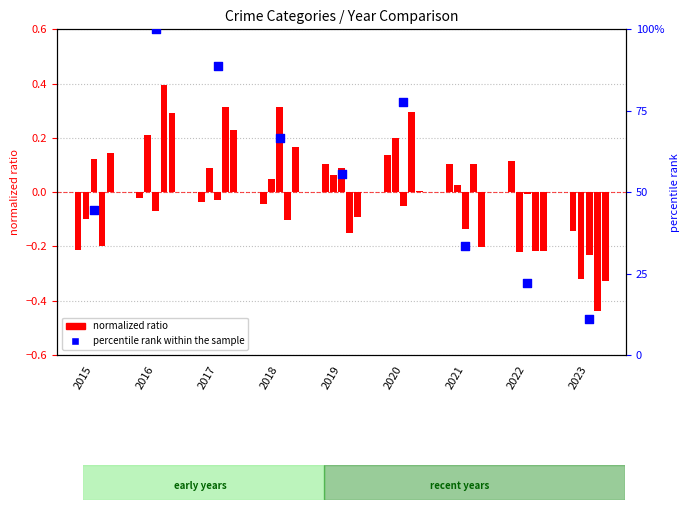

What is the change in value from 2018 to 2021?

-33.3